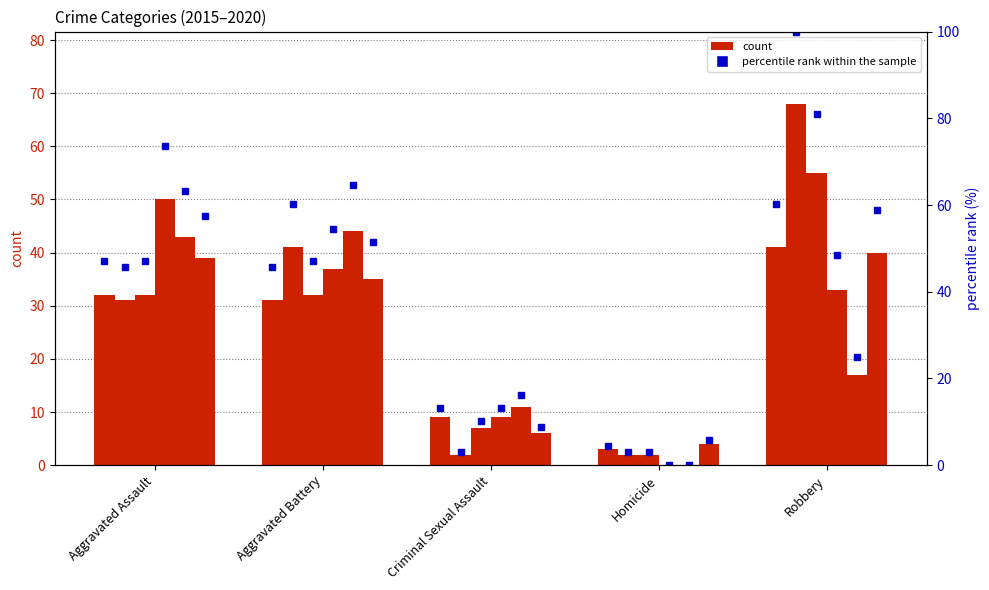

Where does the data first go above 45?

Aggravated Assault